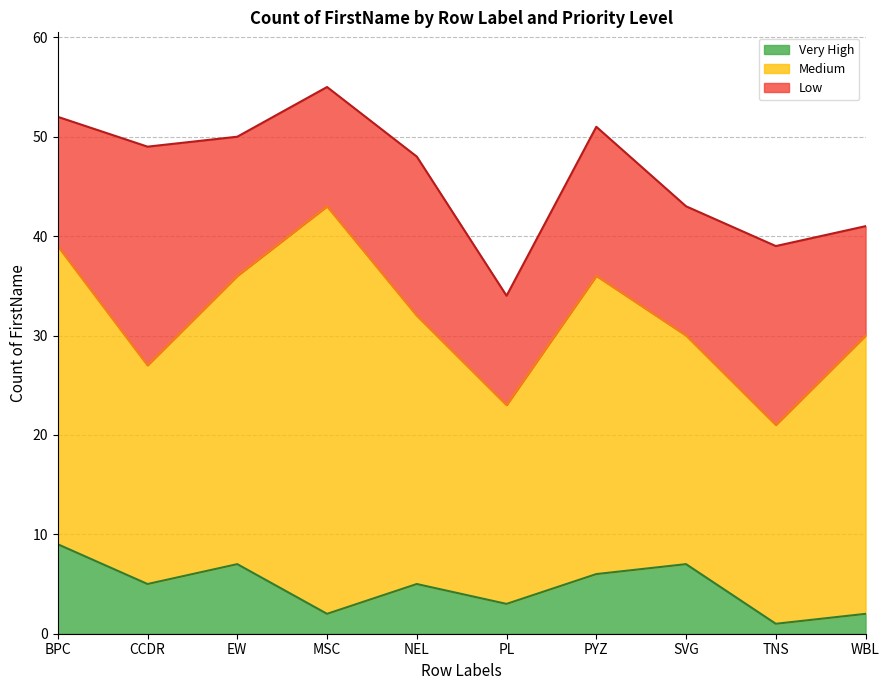

Where is the first local minimum for Medium?

CCDR